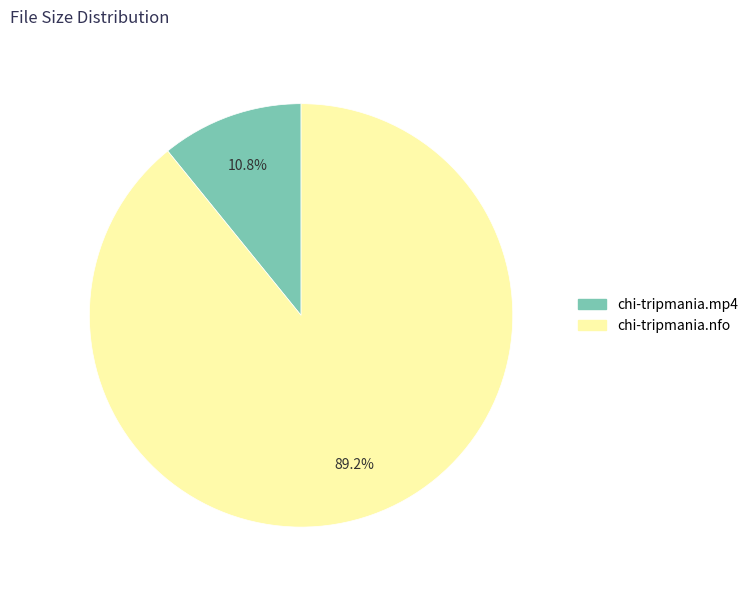

Which category has the smallest portion of the pie?

chi-tripmania.mp4